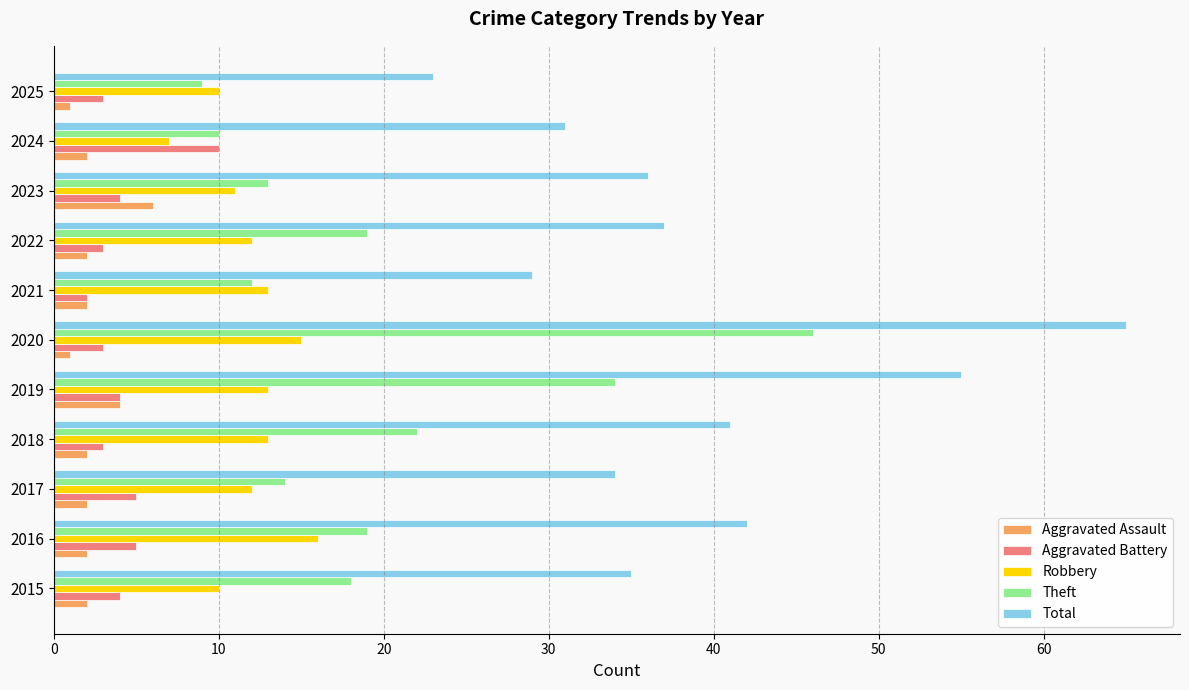

What value does the Aggravated Assault series have at 2019?

4